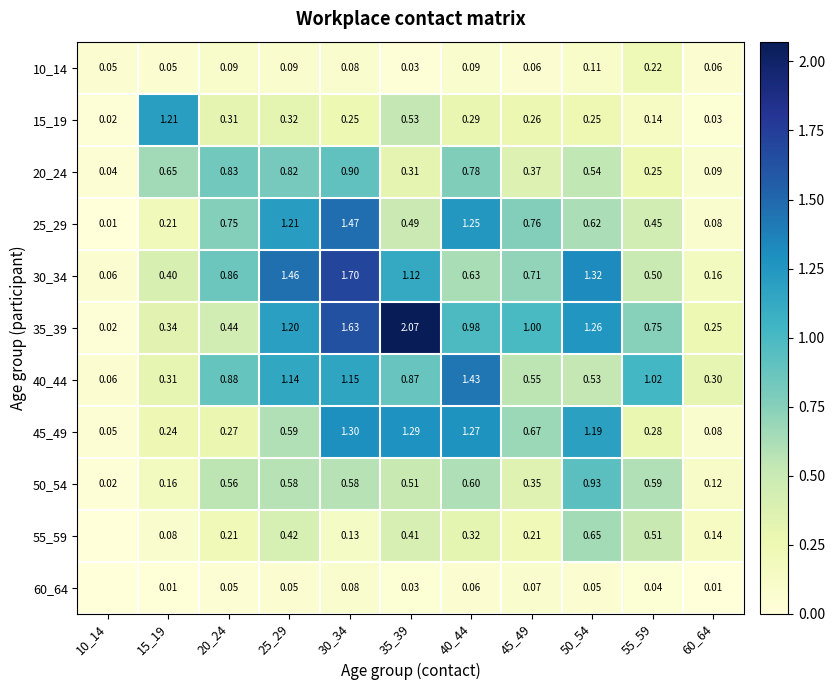

How many data points does each series have?

11